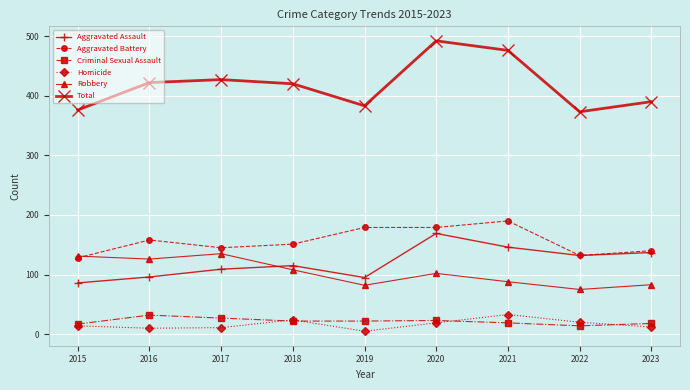

How many distinct data groups are displayed?

6